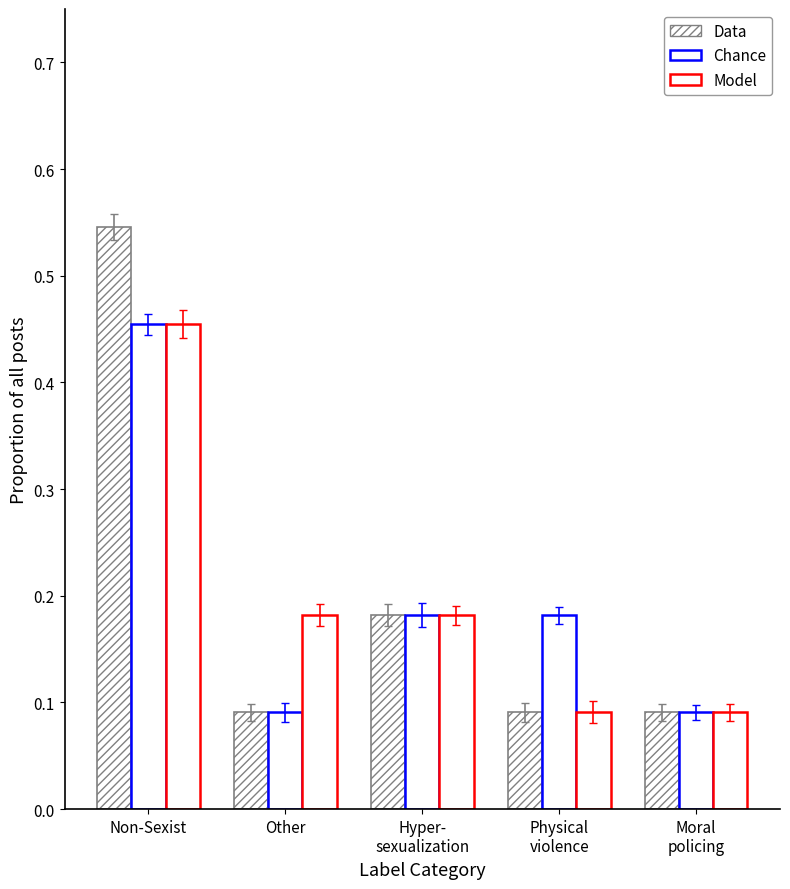

Between Non-Sexist and Physical
violence, which is larger?

Non-Sexist